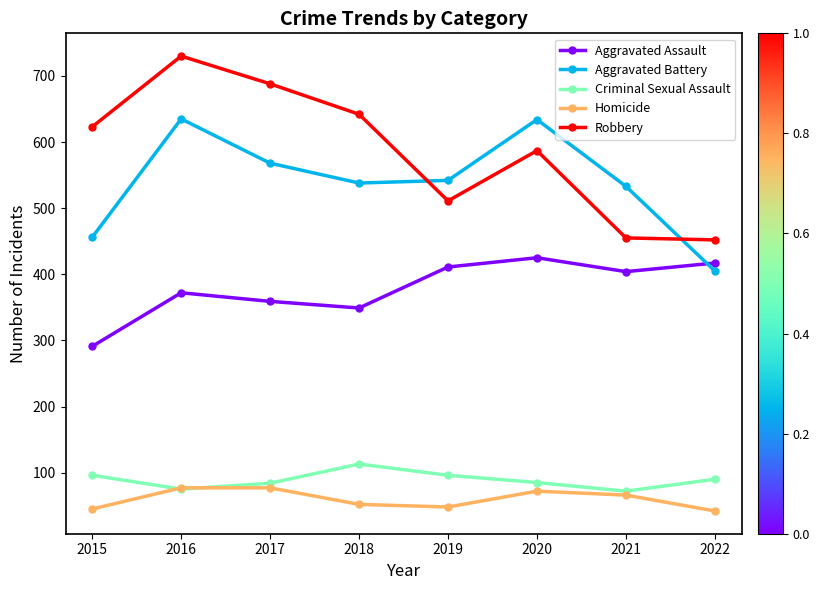

What is the maximum value shown in the chart?

730